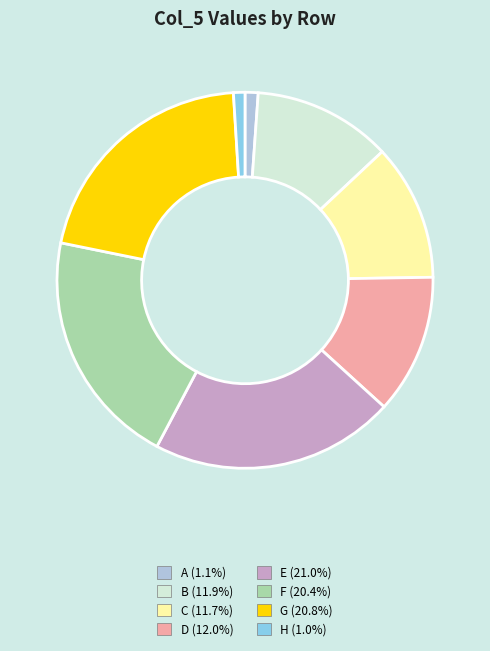

Combined, do A and H account for over 50%?

No